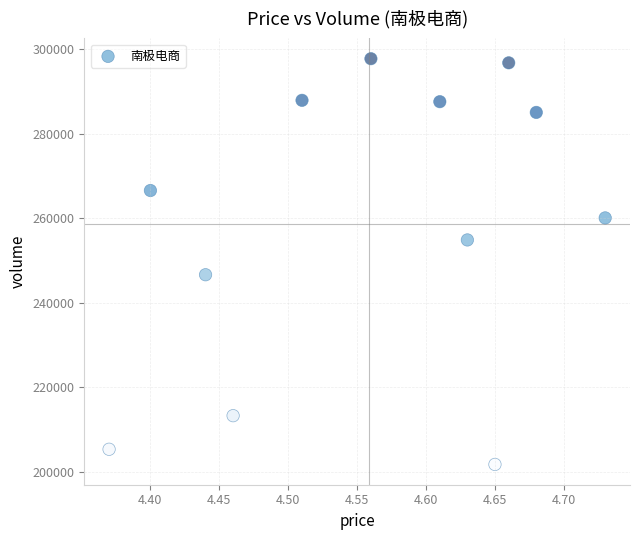

What is the range of Y values (max minus min)?

95873